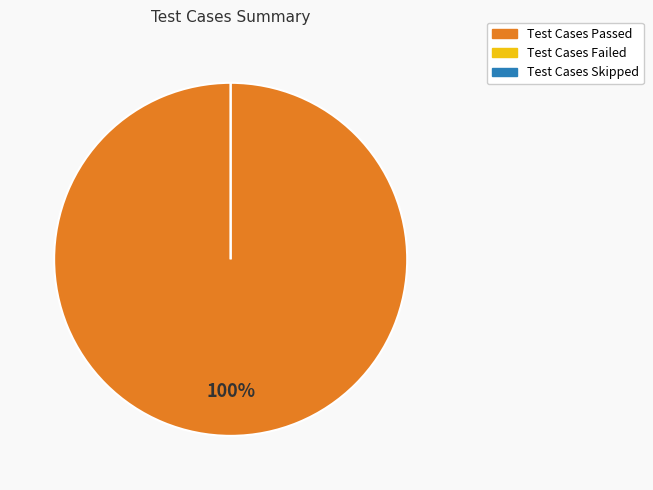

The Test Cases Failed slice represents 0% of the pie. True or false?

True